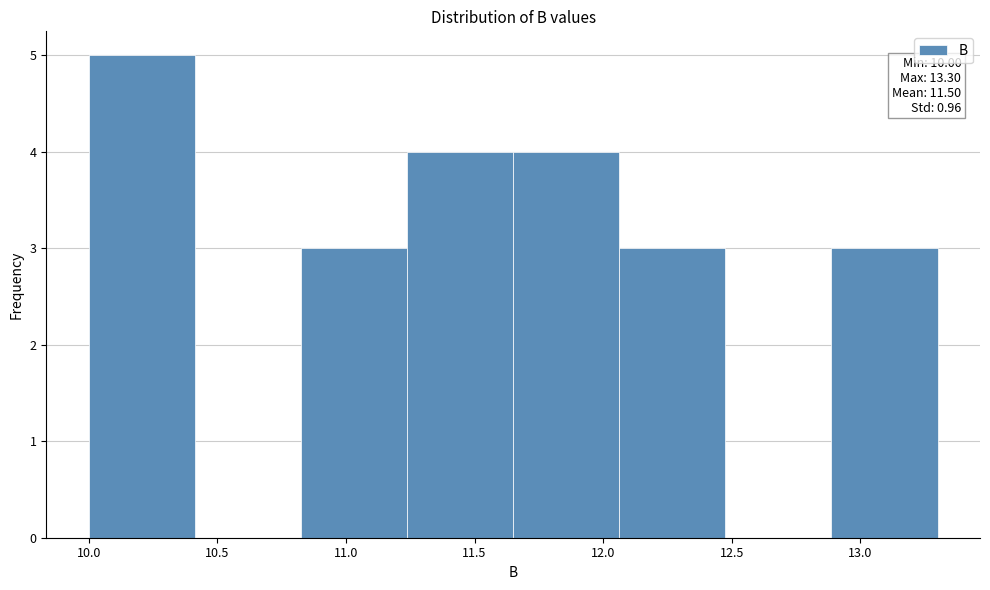

Over which range of the x-axis is the bar tallest?

10.00 to 10.40